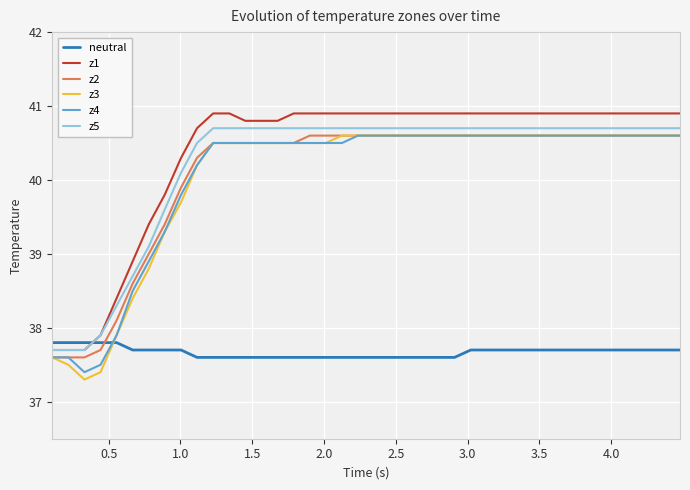

What is the difference between the maximum and minimum values in the neutral series?

0.2